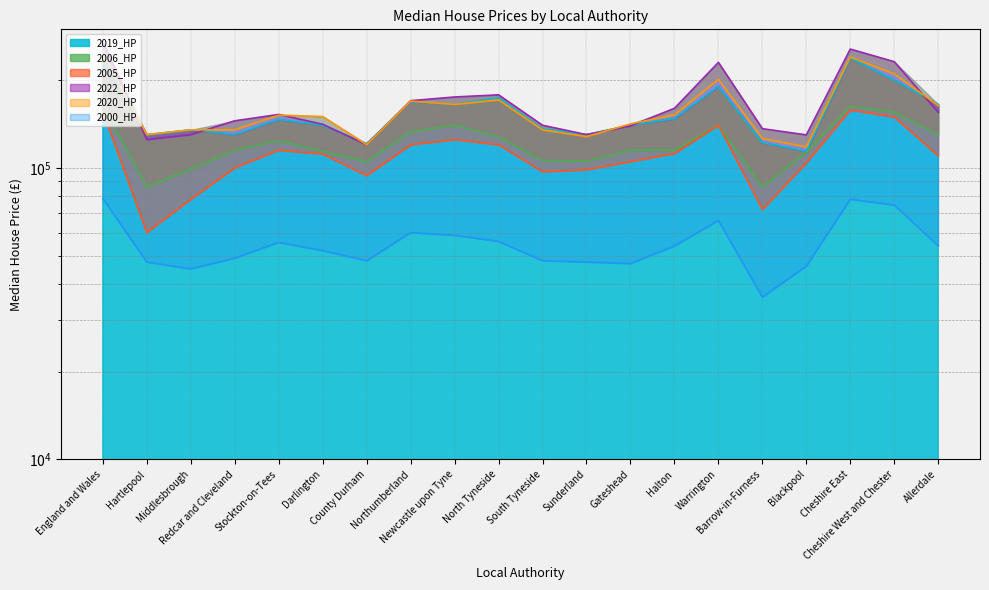

What is the greatest value displayed?

270000